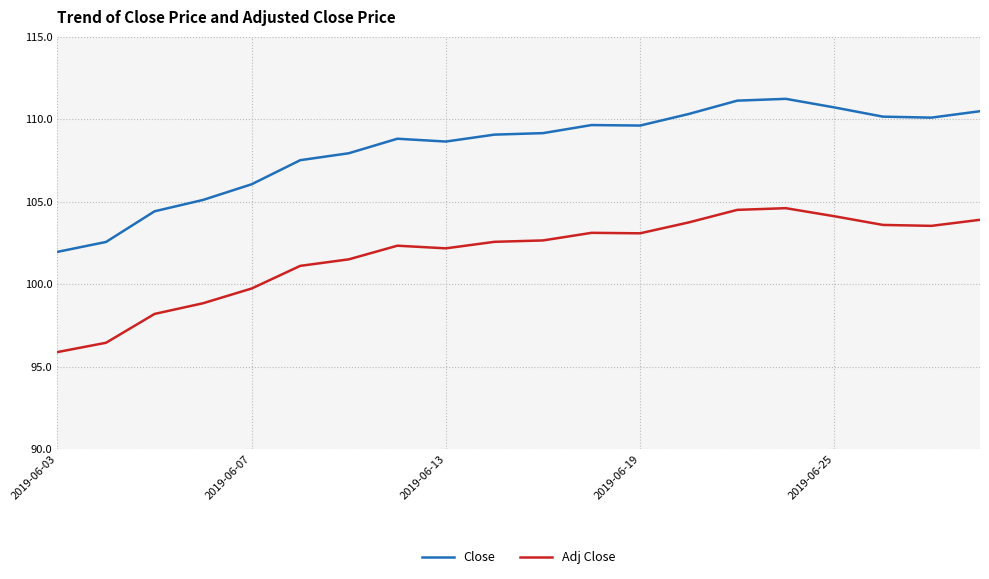

What is the difference between the second highest and second lowest values in the Close series?

8.6